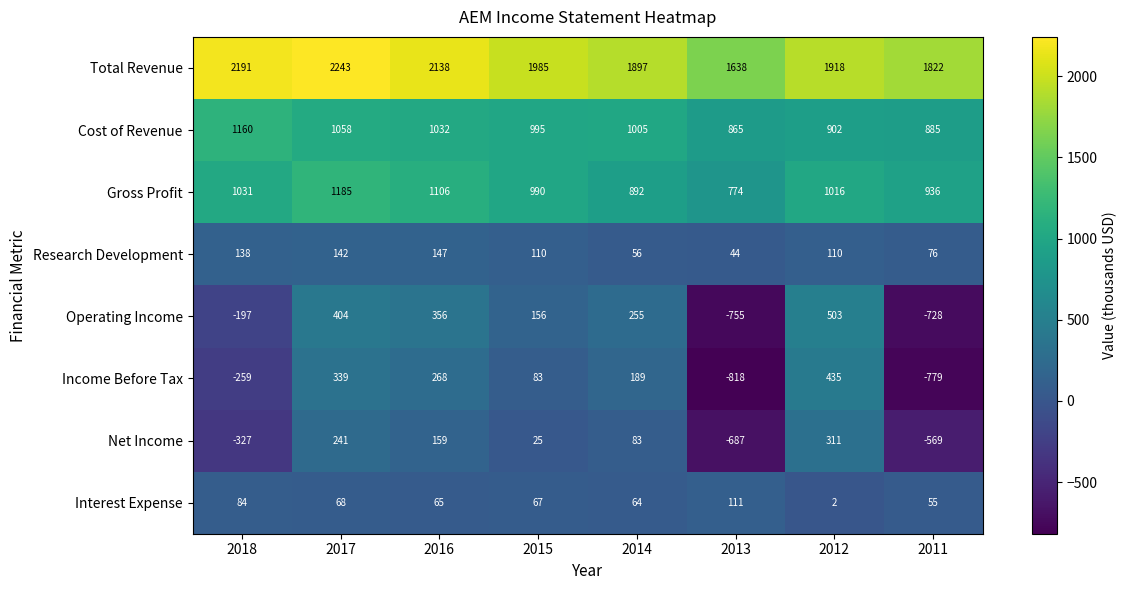

The Gross Profit series shows 201 at 2015. True or false?

False